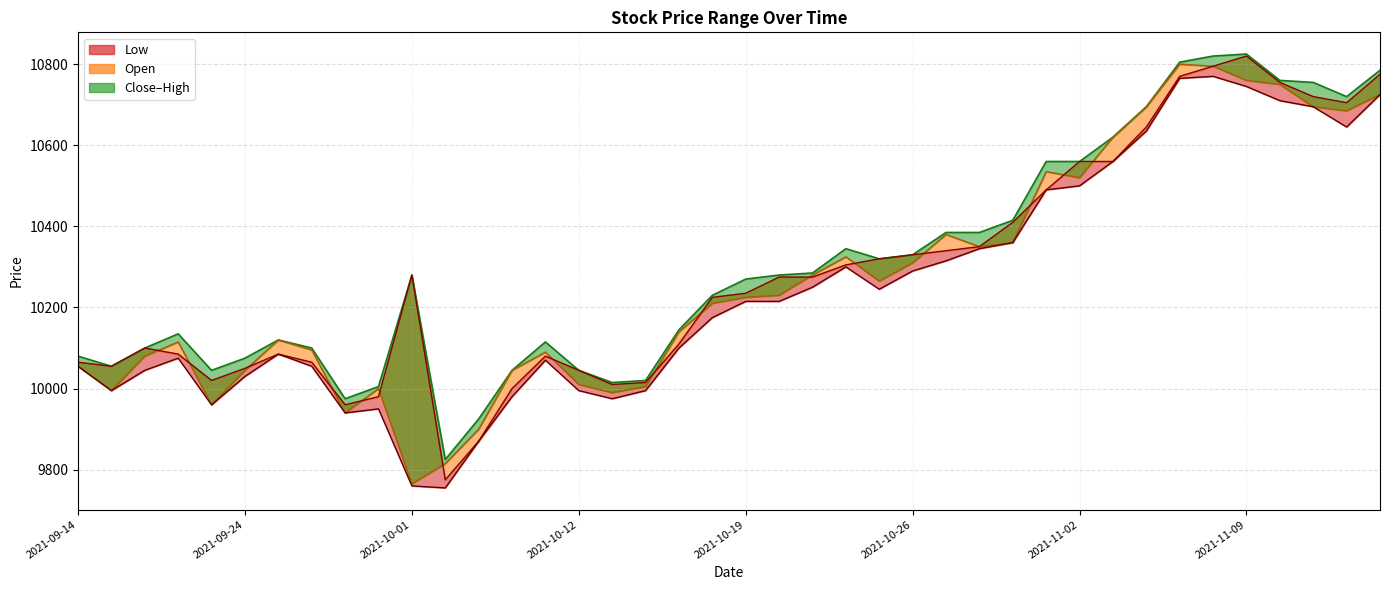

What position from the left is 2021-11-12?

39